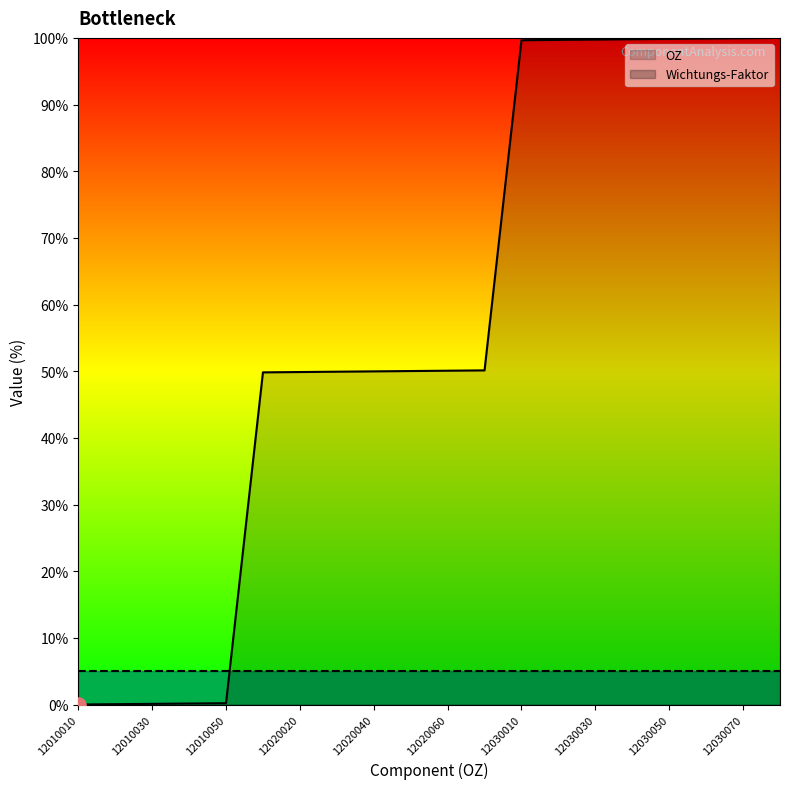

What is the ratio of the value at 12030060 to the value at 12030050?

1.0